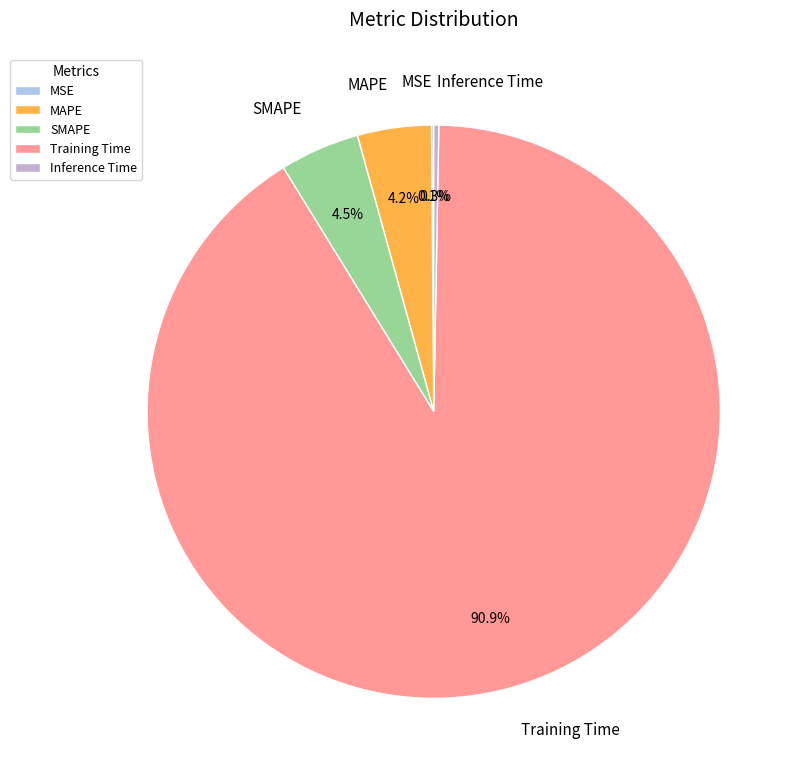

Combined, what portion of the pie is Training Time and SMAPE?

95.4%